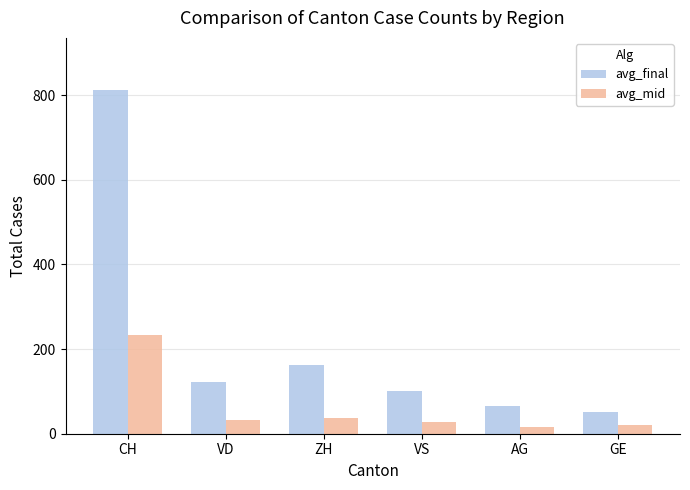

What is the total value across all series at VD?

153